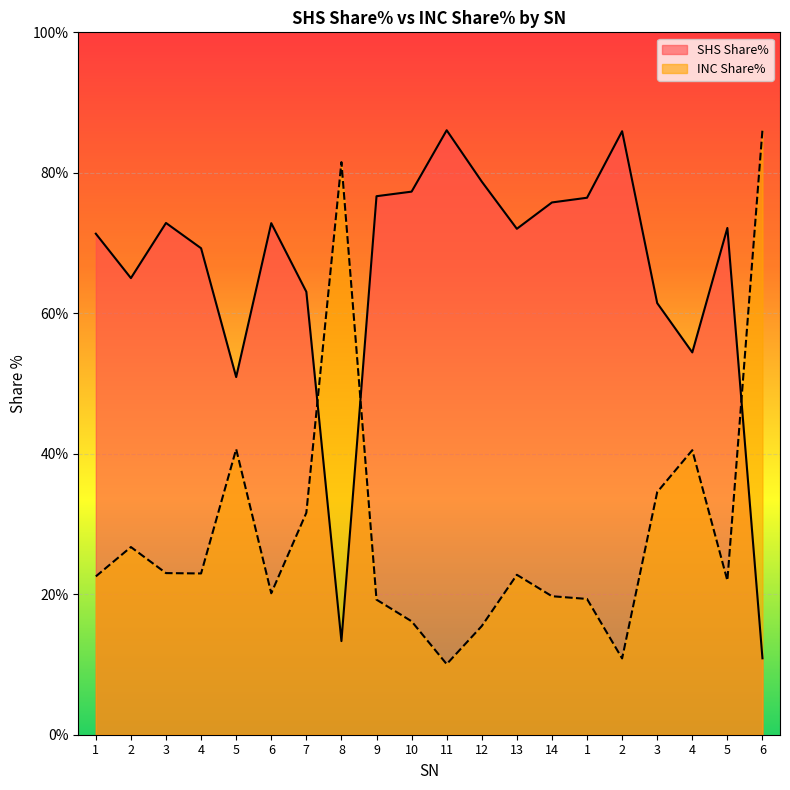

What is the label of the 5th point from the right?

2